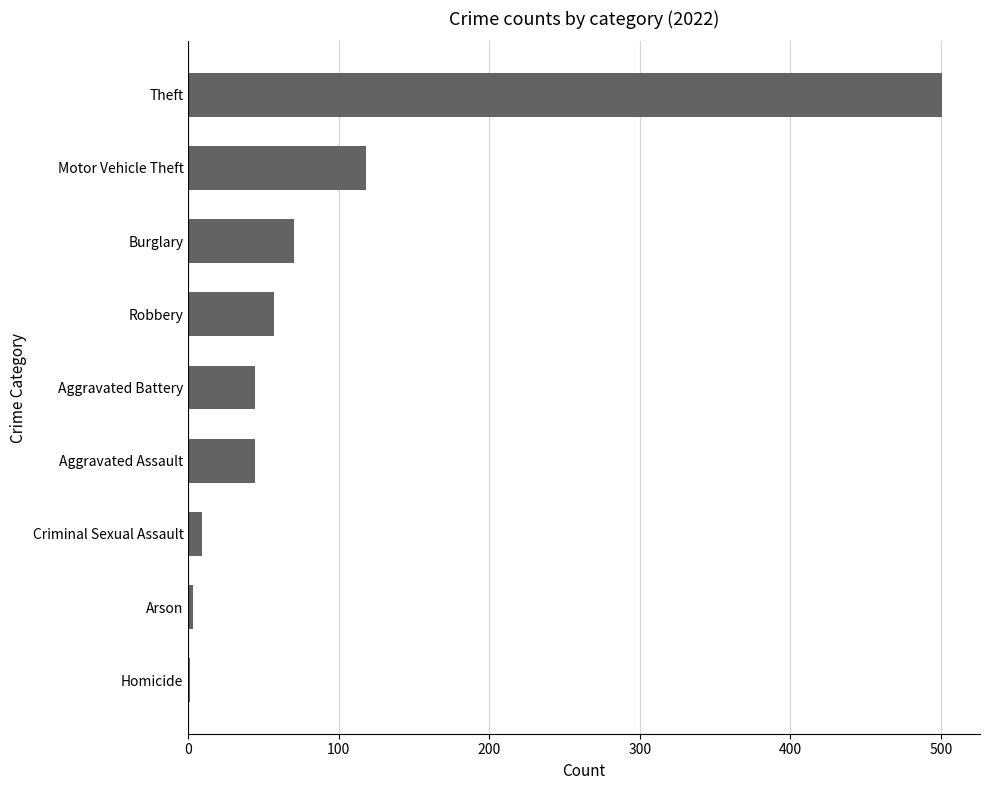

What is the greatest value displayed?

501